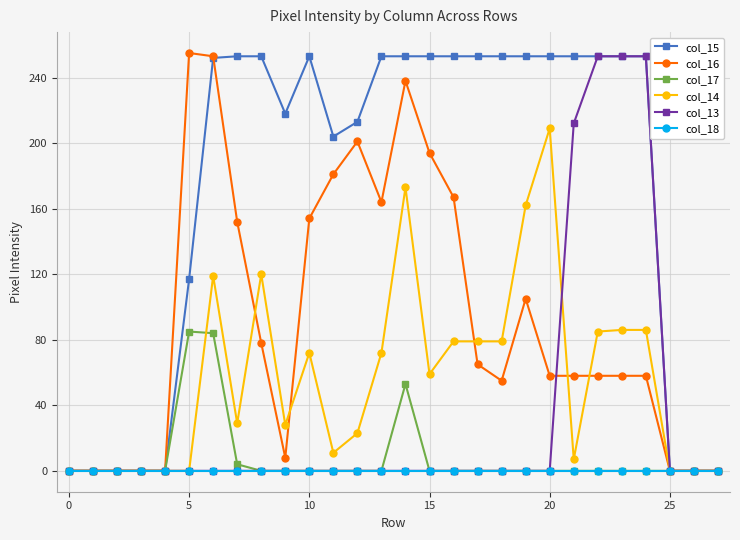

What is the greatest value displayed?

255